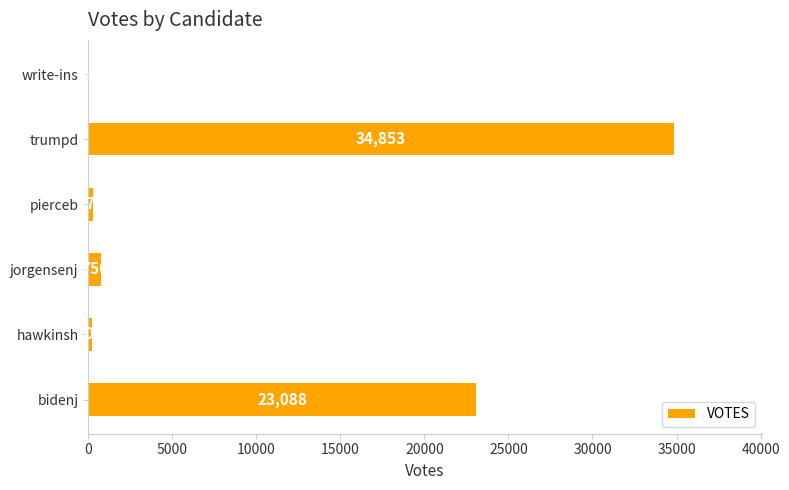

At which category does the chart reach its peak across all series?

trumpd